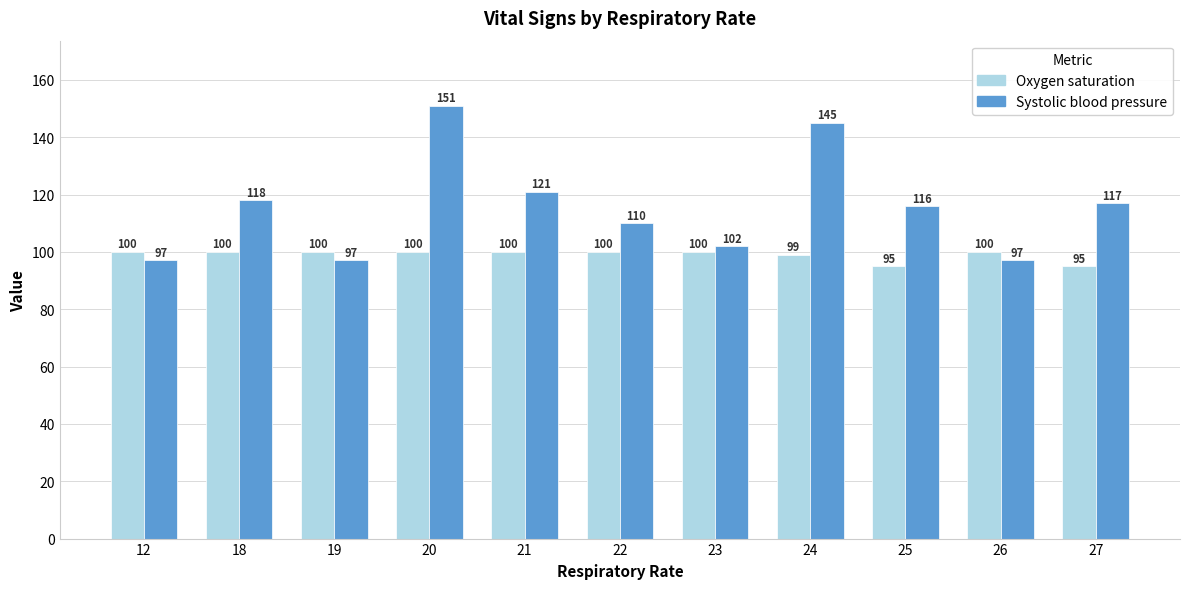

What is the difference between the maximum and minimum values in the Oxygen saturation series?

5